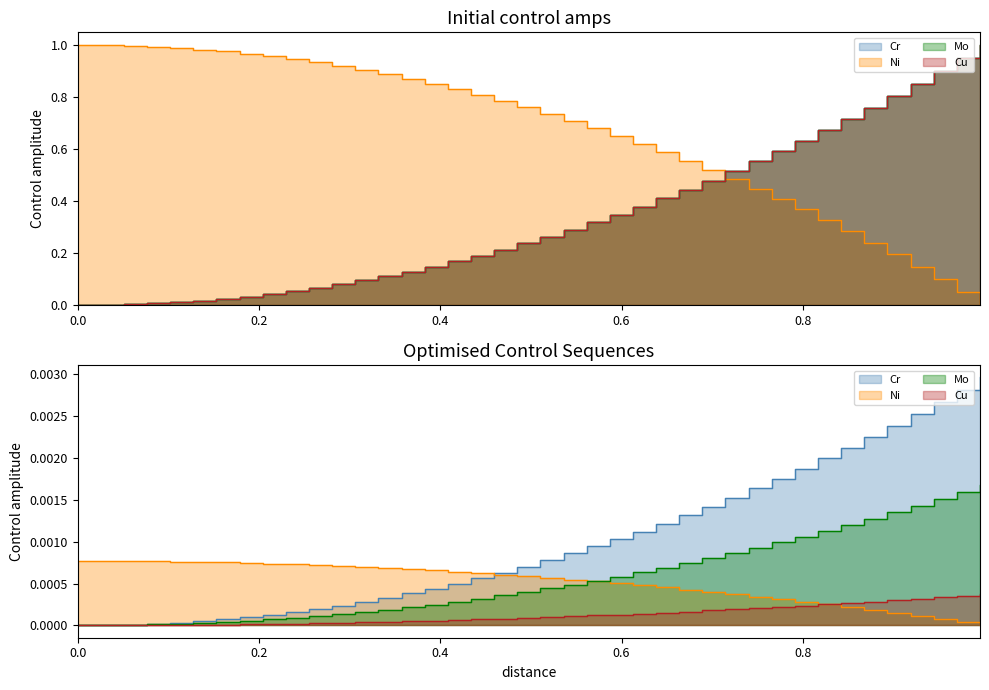

What position from the right is 0?

40